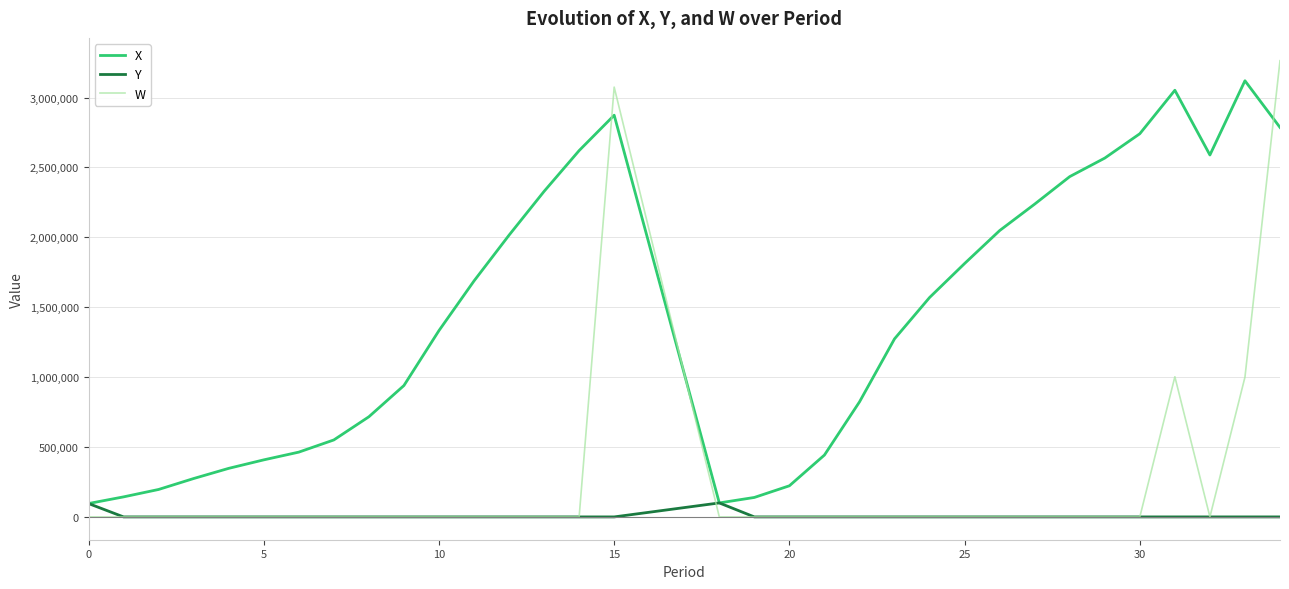

What is the maximum value shown in the chart?

3263512.8